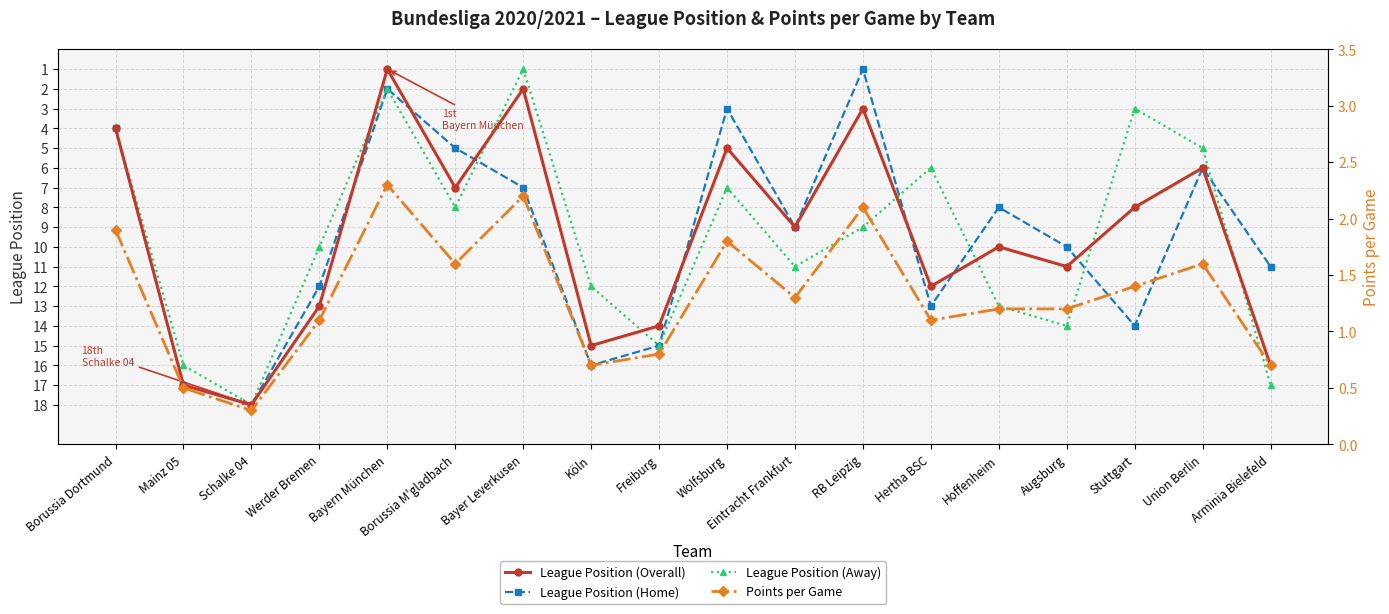

What is the sum of the Points per Game values at Hoffenheim and Freiburg?

2.0